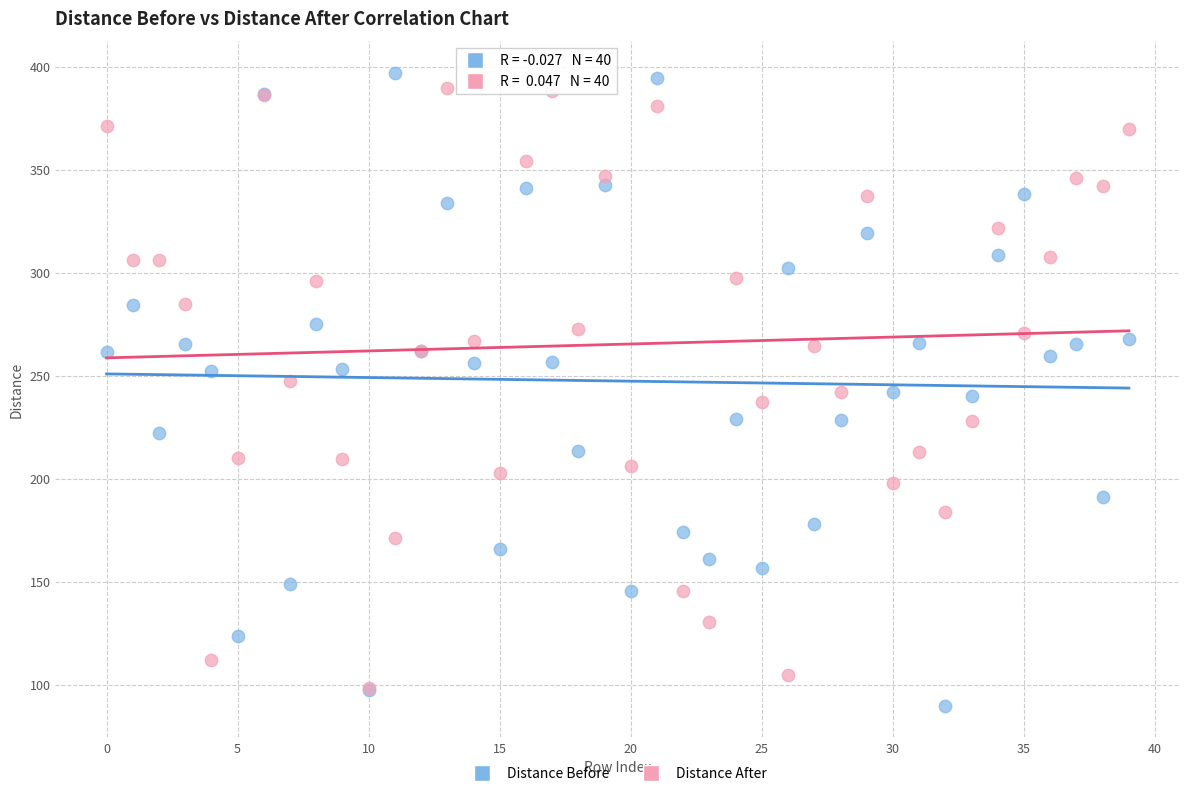

Which series reaches the maximum Y coordinate?

Distance Before